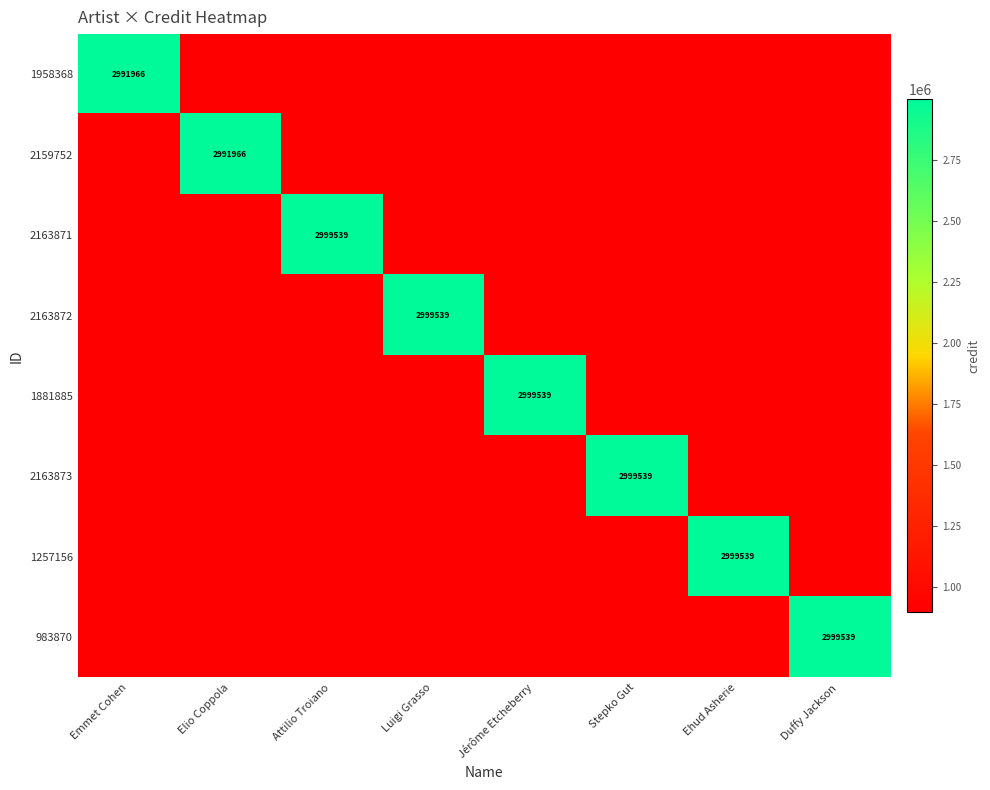

What is the difference between the maximum and minimum values in the 2163871 series?

2100813.2